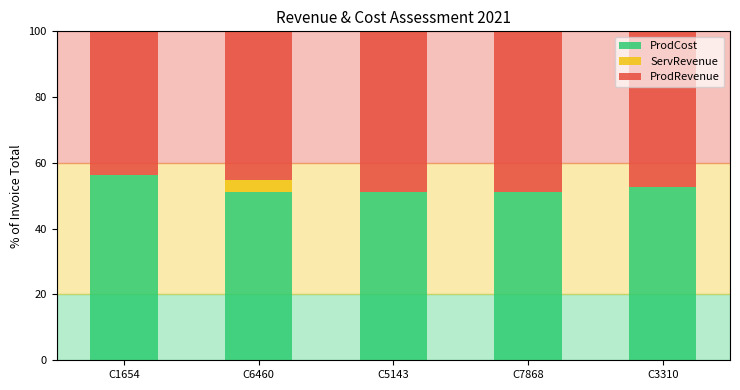

Are the bars horizontal?

No